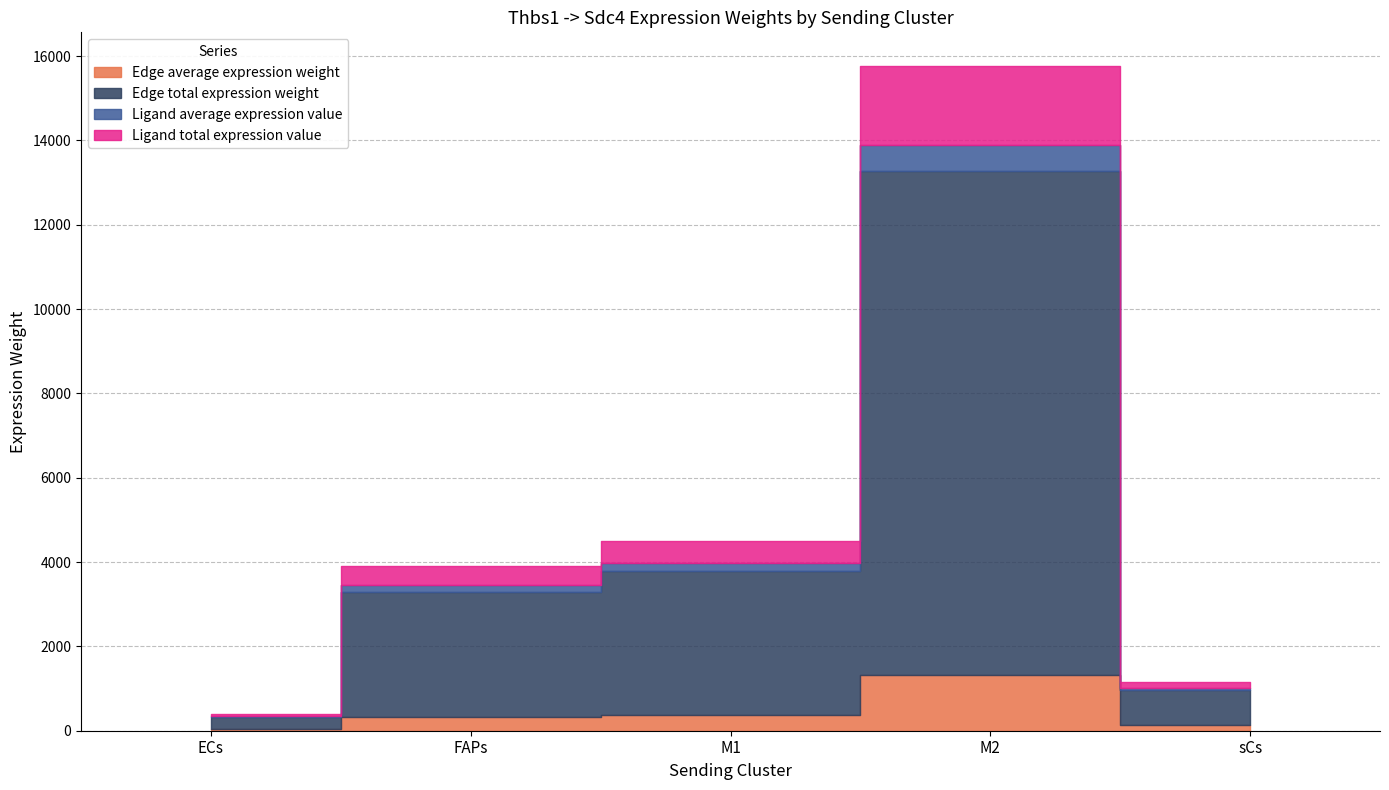

True or false: Edge total expression weight and Edge average expression weight cross at least once.

False